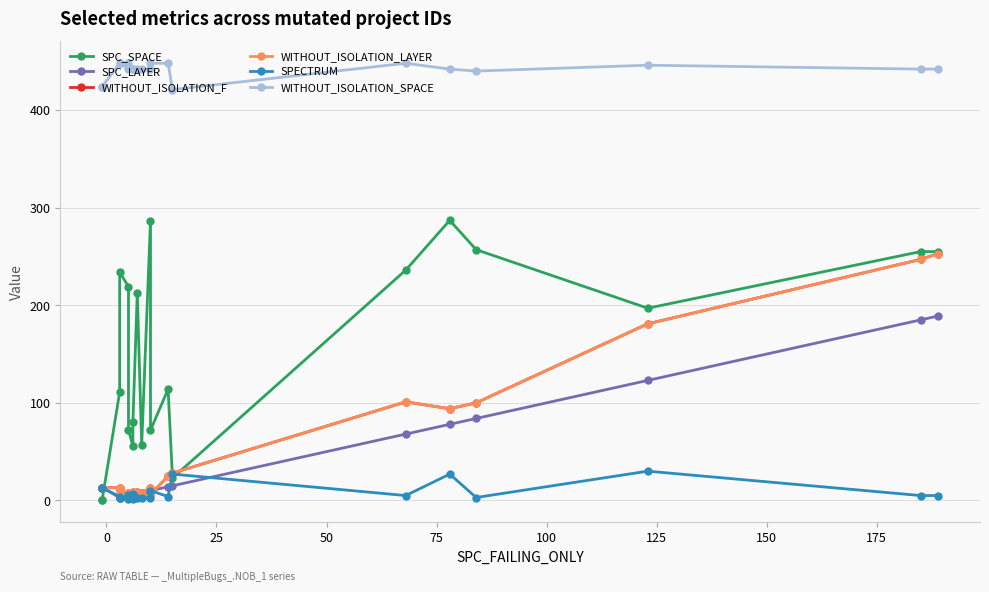

What are all the series names shown in the legend?

SPC_SPACE, SPC_LAYER, WITHOUT_ISOLATION_F, WITHOUT_ISOLATION_LAYER, SPECTRUM, WITHOUT_ISOLATION_SPACE